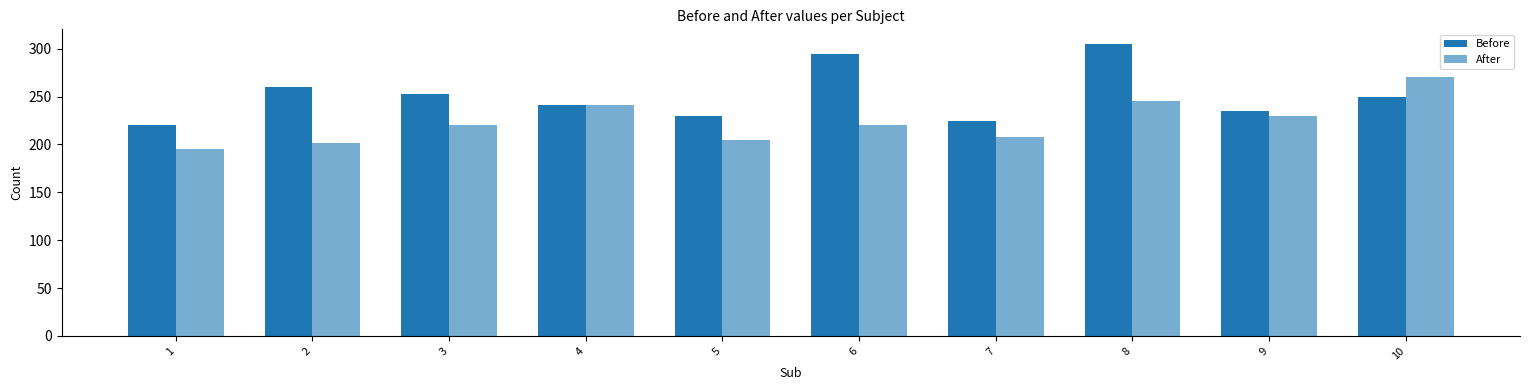

Read the Before value at 5, to the nearest 10.

230